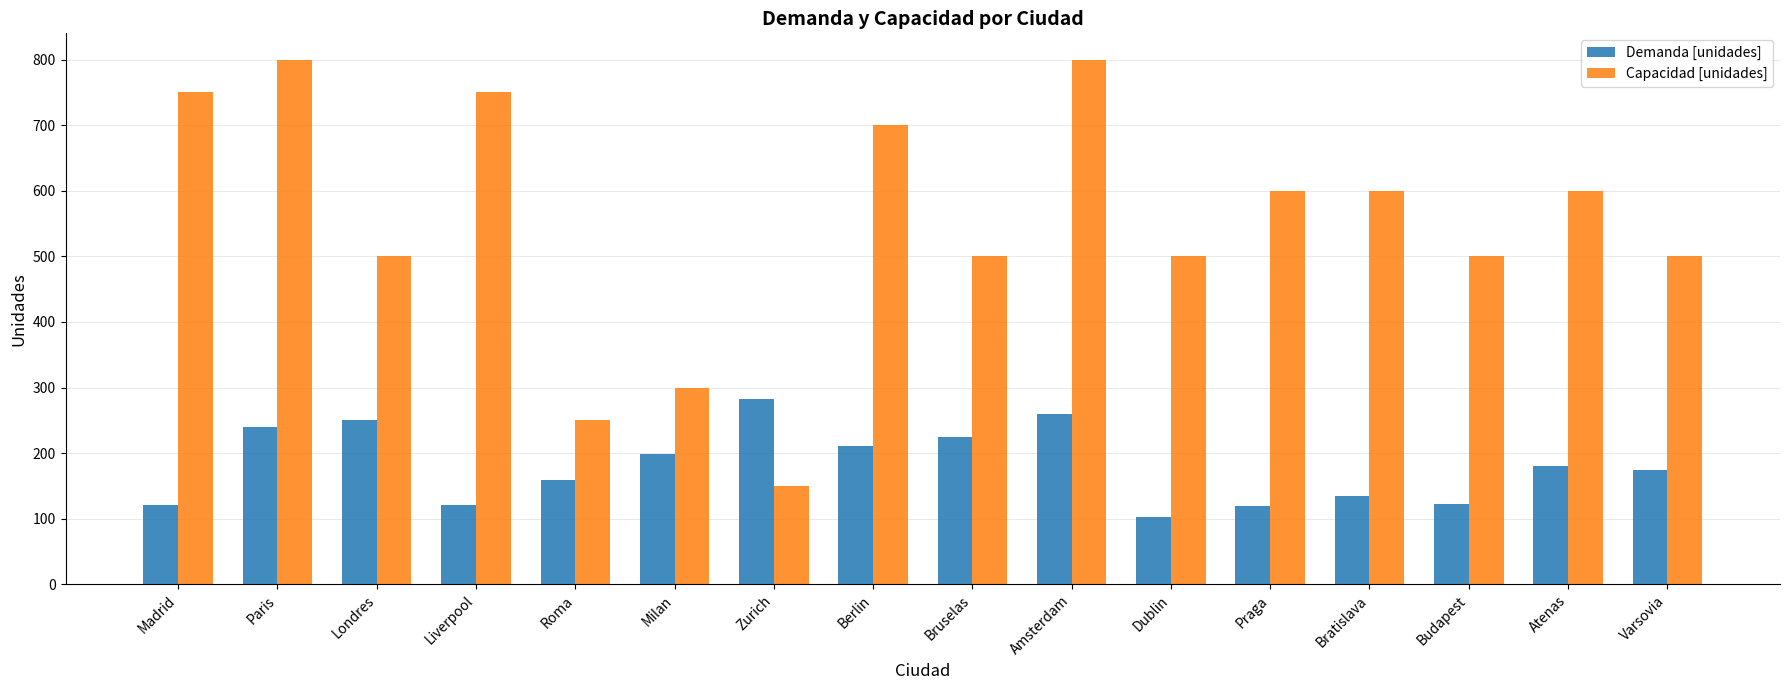

What is the label of the 13th bar from the left?

Bratislava